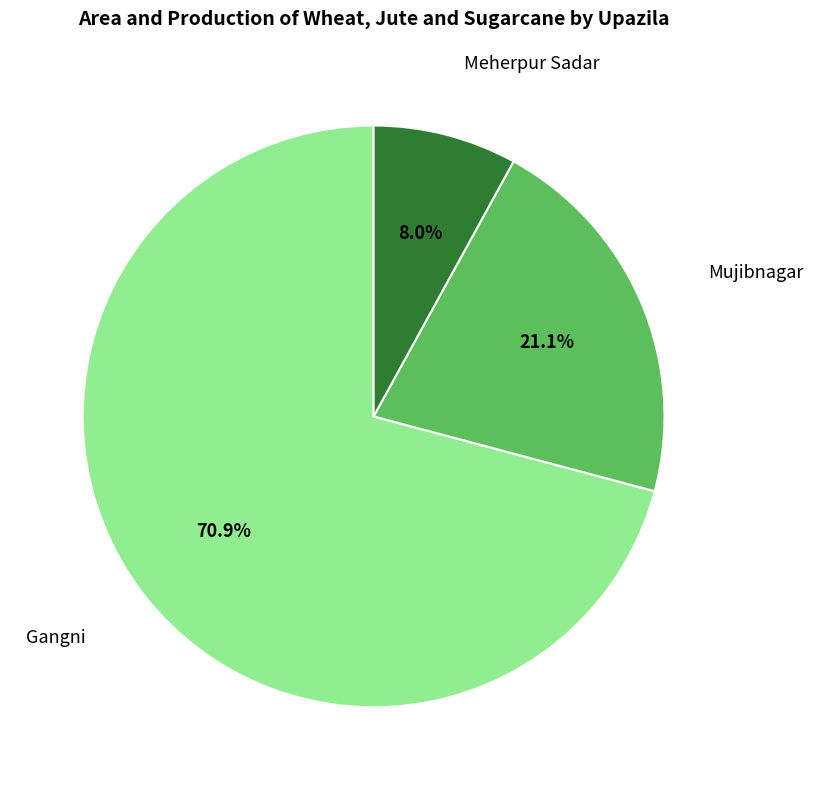

Between Meherpur Sadar and Gangni, which is larger?

Gangni